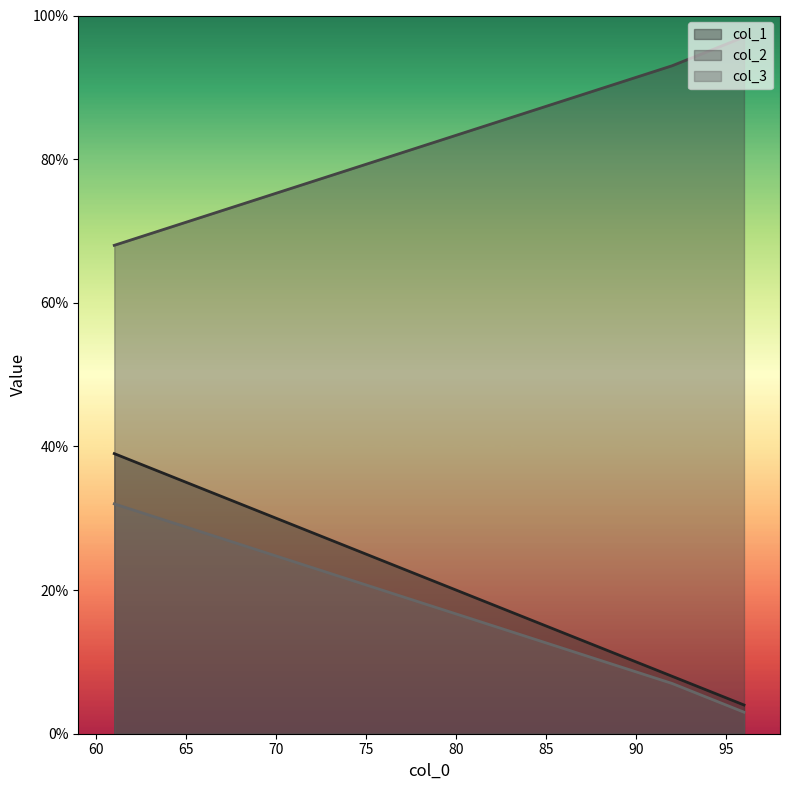

Reading right to left, list all the values displayed in this chart.

col_1: 96=4	92=8	61=39
col_2: 96=97	92=93	61=68
col_3: 96=3	92=7	61=32